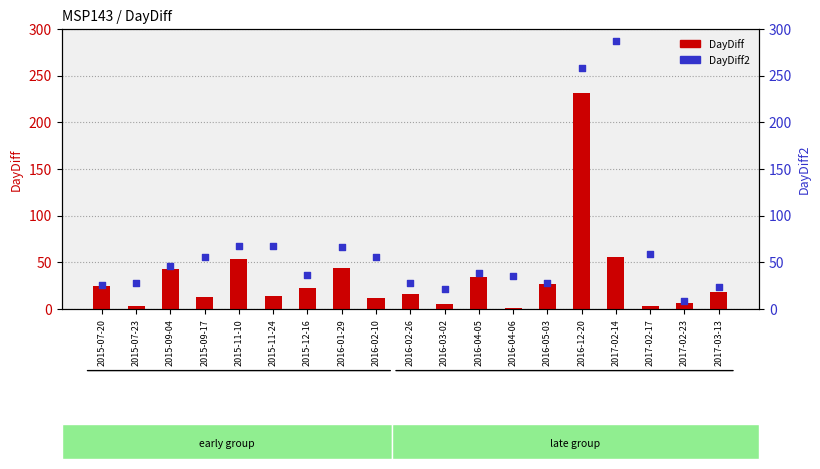

What is the total value across all series at 2017-02-23?

15